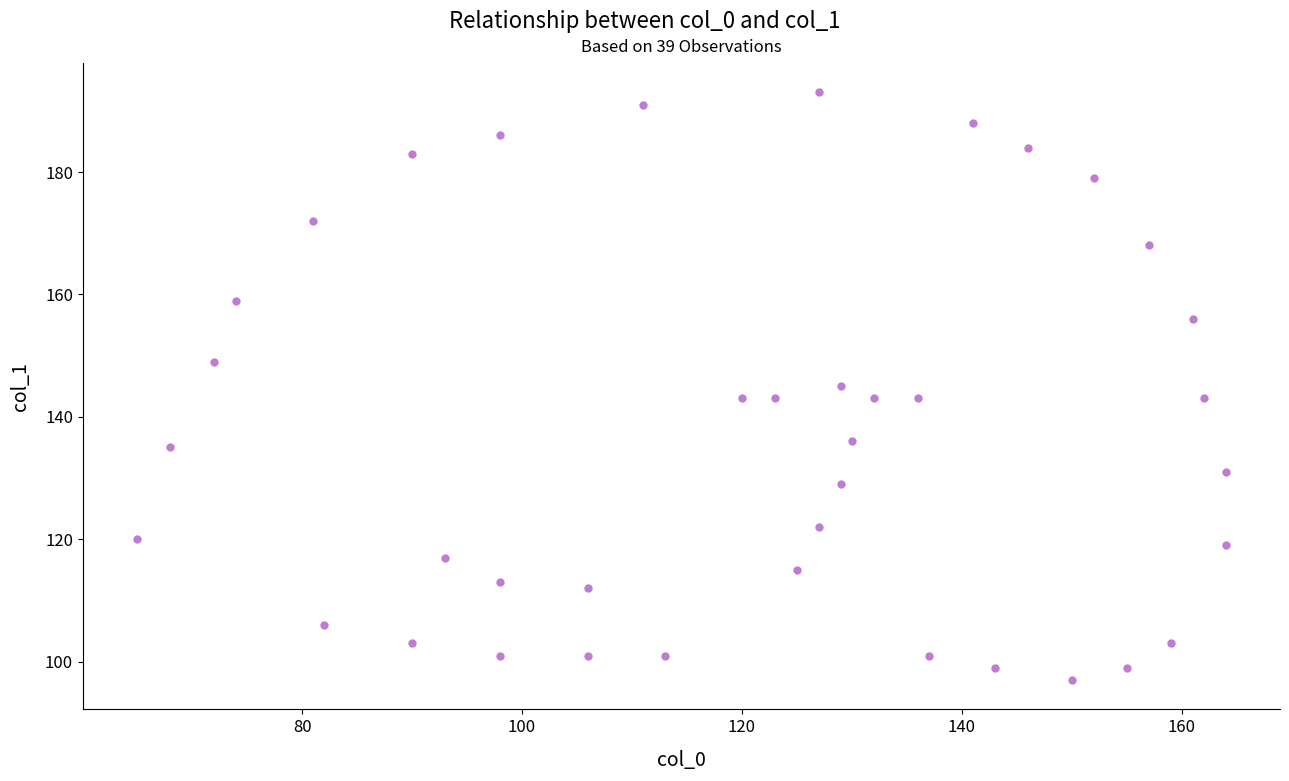

What is the range of Y values (max minus min)?

96